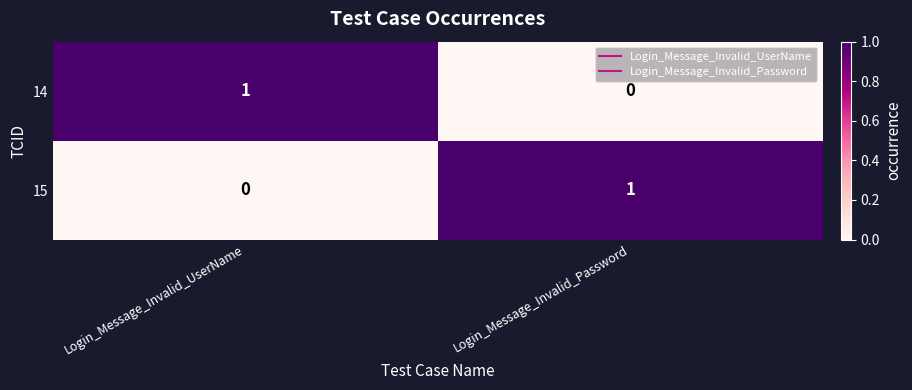

At which label does 15 reach its peak?

Login_Message_Invalid_Password